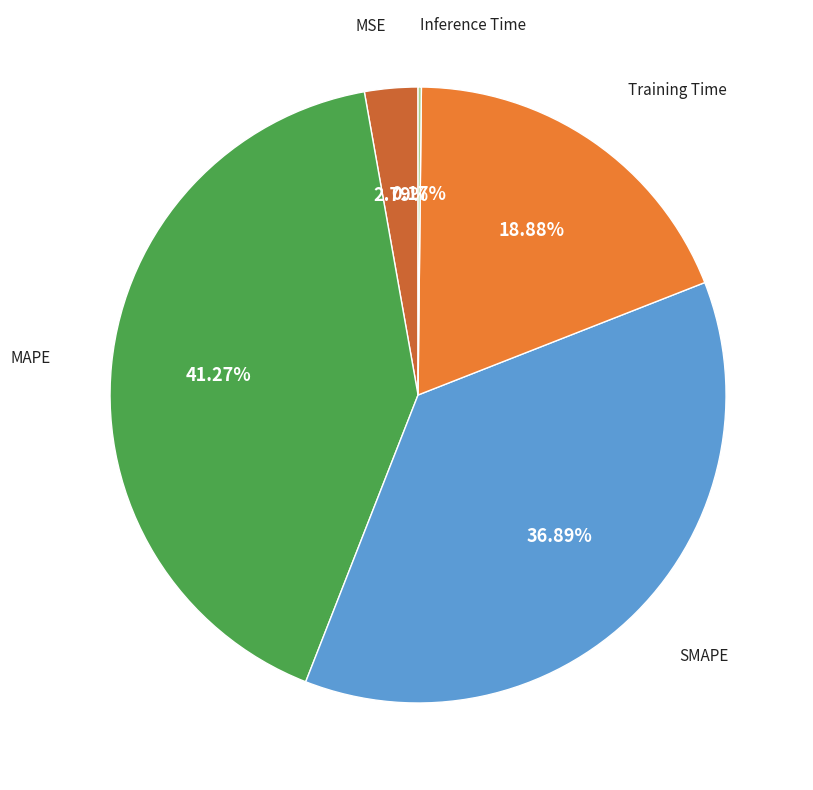

Does any single category account for the majority?

No